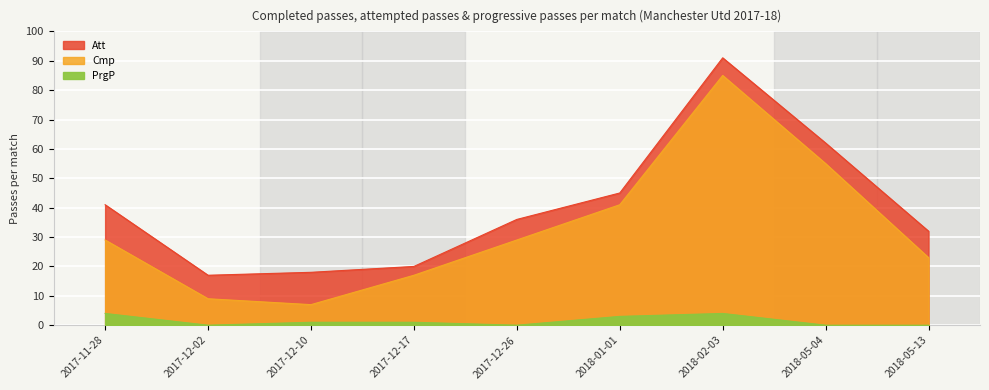

True or false: Cmp has a value of 45 at 2017-11-28.

False